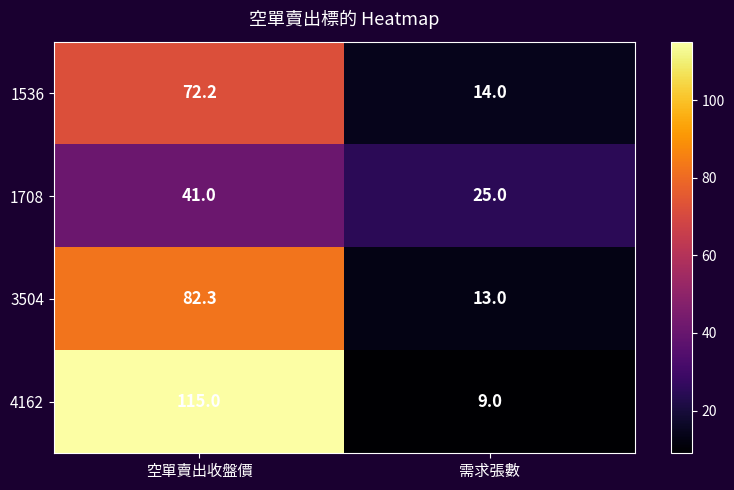

Which series has the largest range (max minus min)?

4162